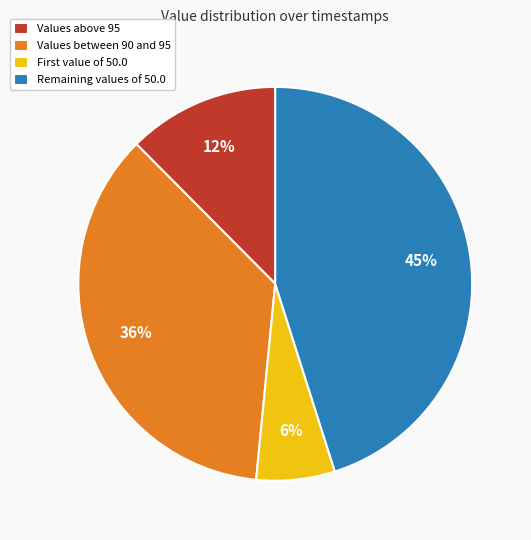

True or false: Remaining values of 50.0 accounts for 52% of the total.

False